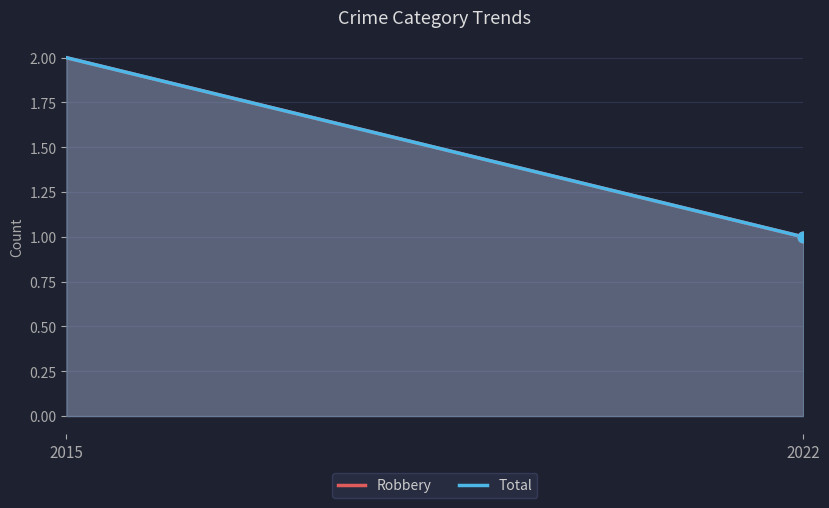

At how many categories does at least one series exceed 1?

1